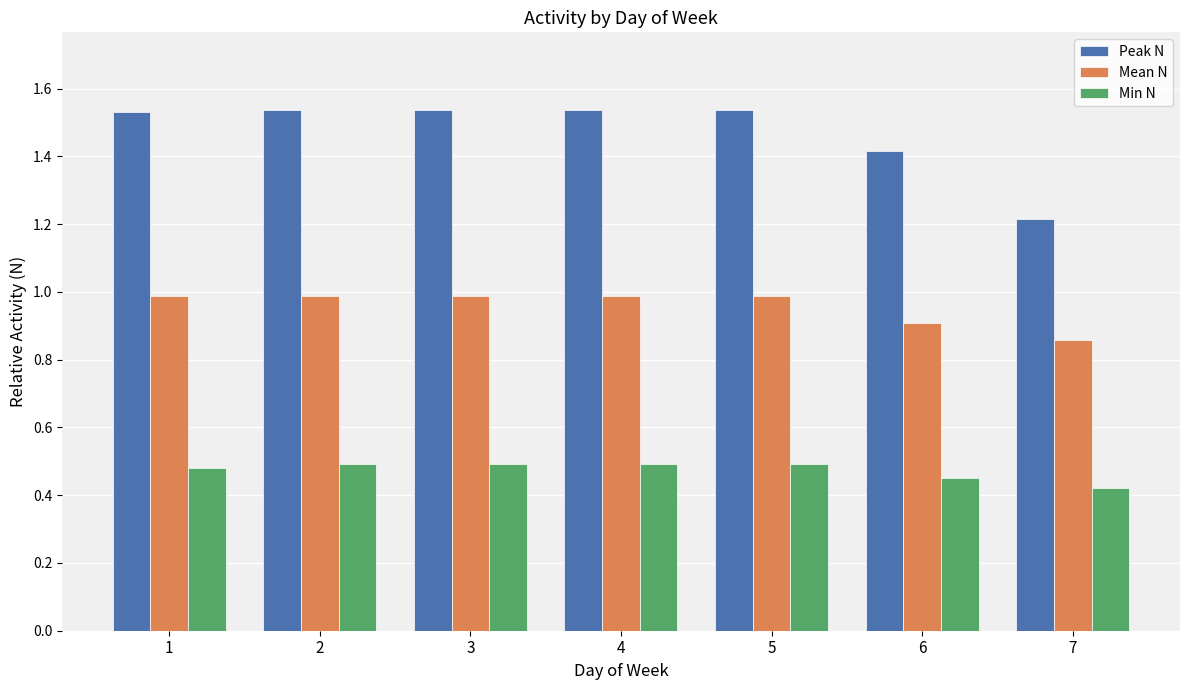

What is the average value of the Mean N series?

1.0